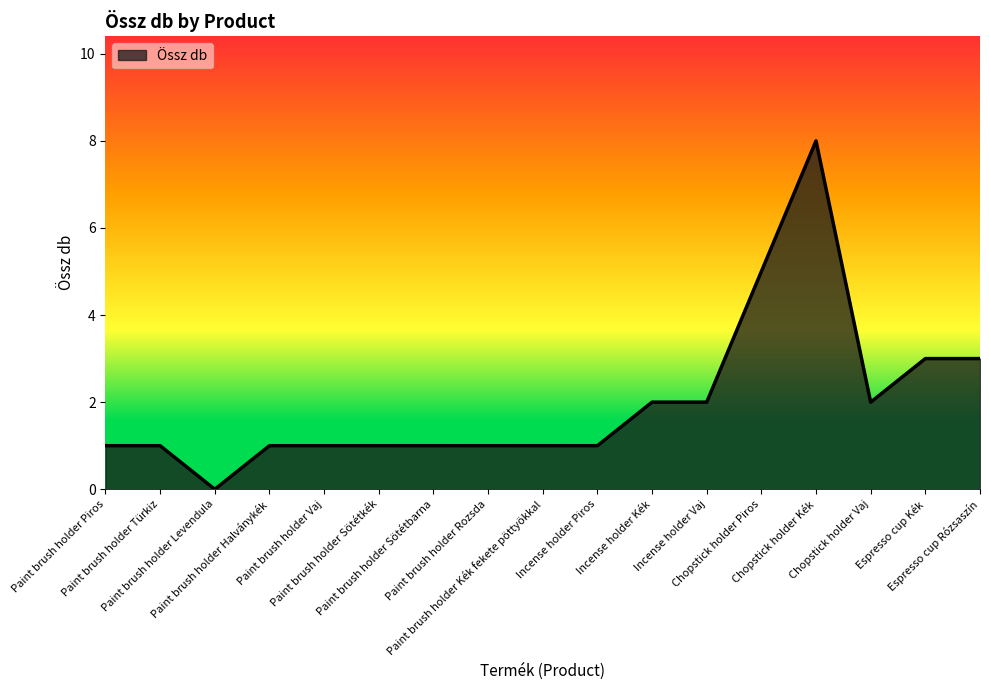

How many series are shown in this chart?

1